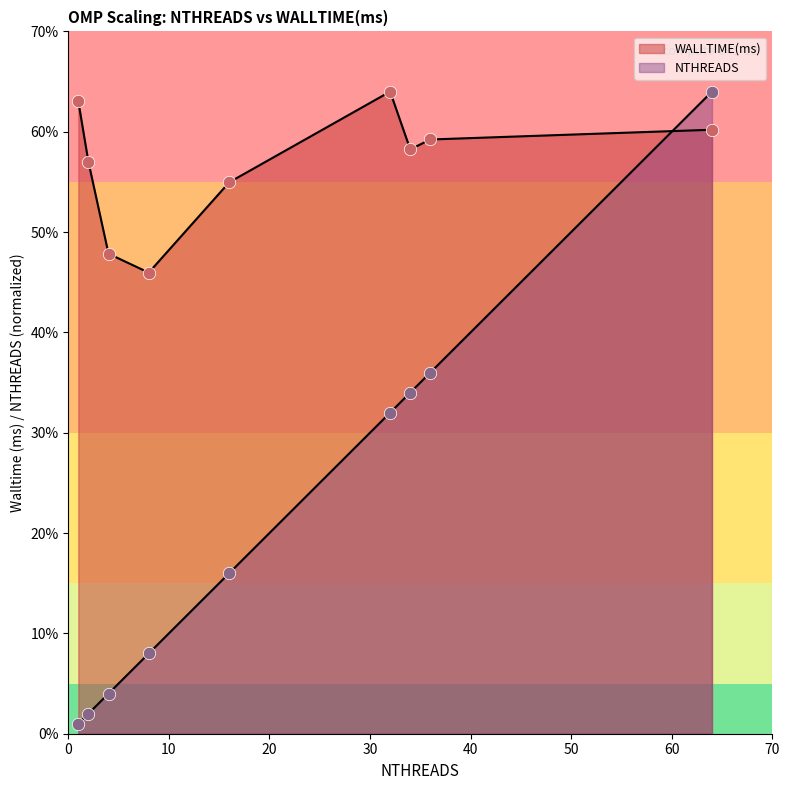

At how many categories does at least one series exceed 17?

9